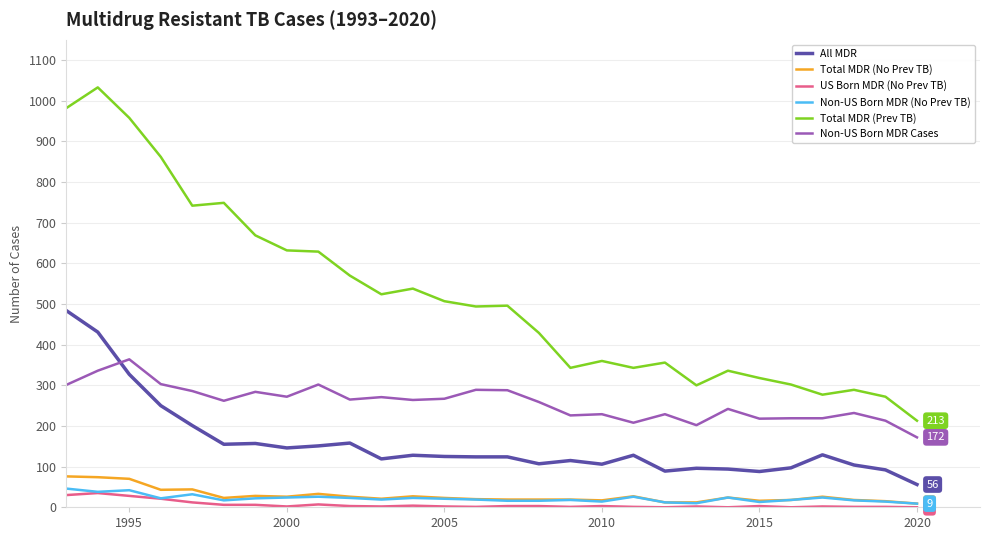

True or false: US Born MDR (No Prev TB) has more than 0 interior local peaks.

True